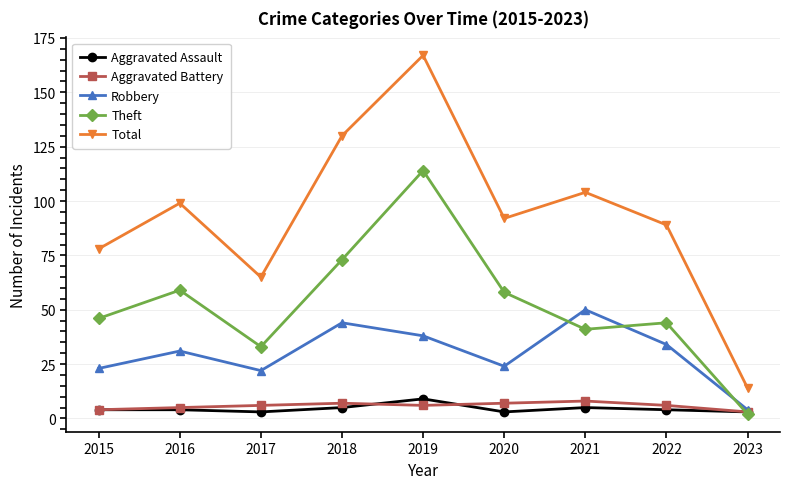

What is the sum of all Robbery values?

270